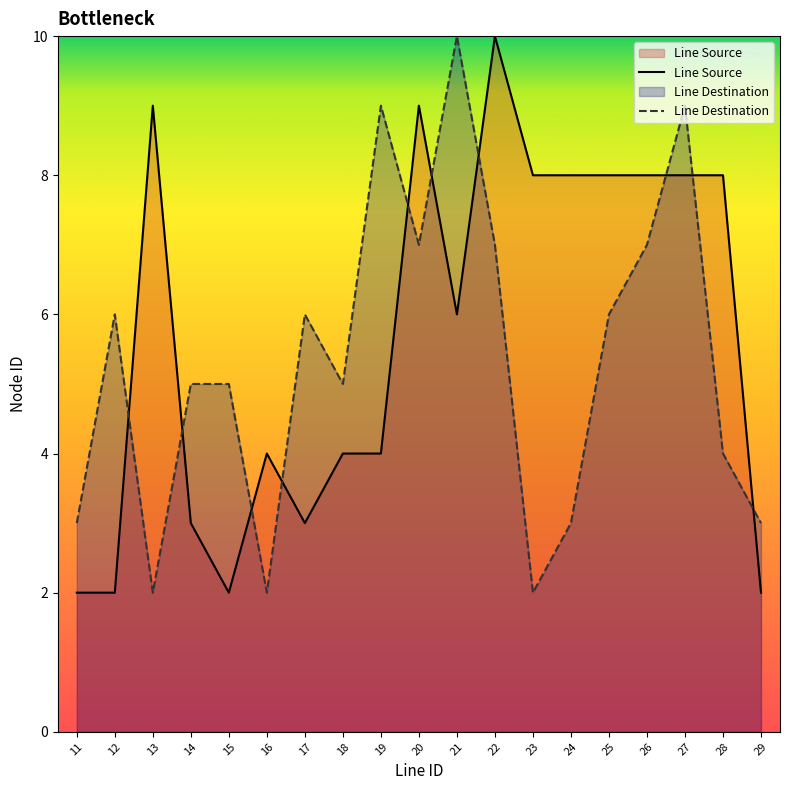

At 26, list the series in order from largest to smallest.

Line Source, Line Destination